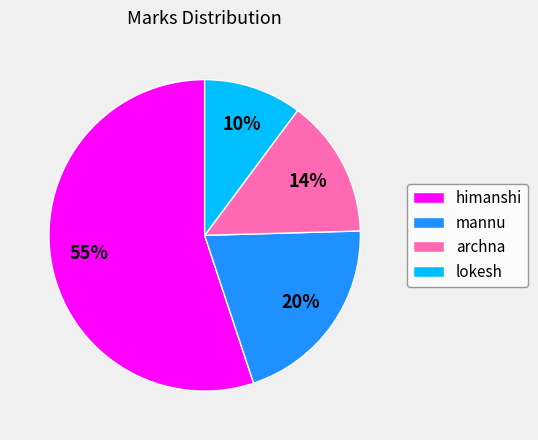

Which slice is the largest?

himanshi